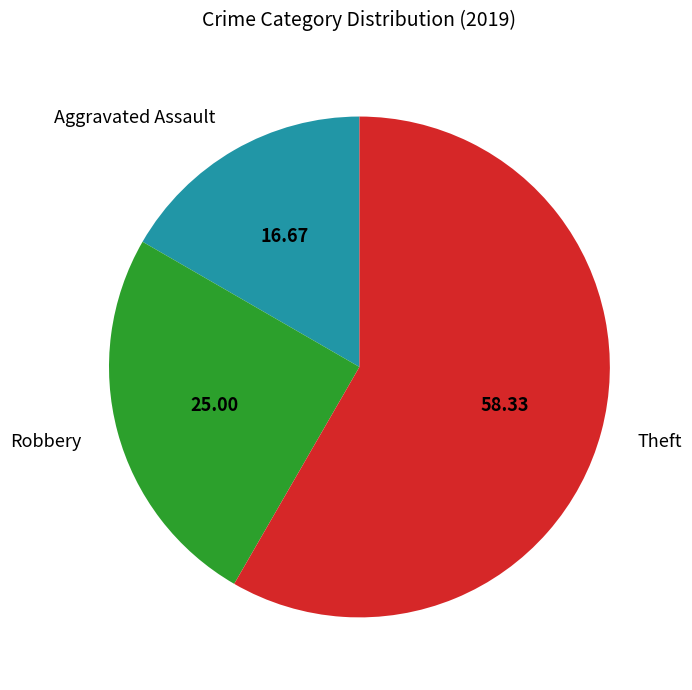

Which has a higher value, Theft or Robbery?

Theft